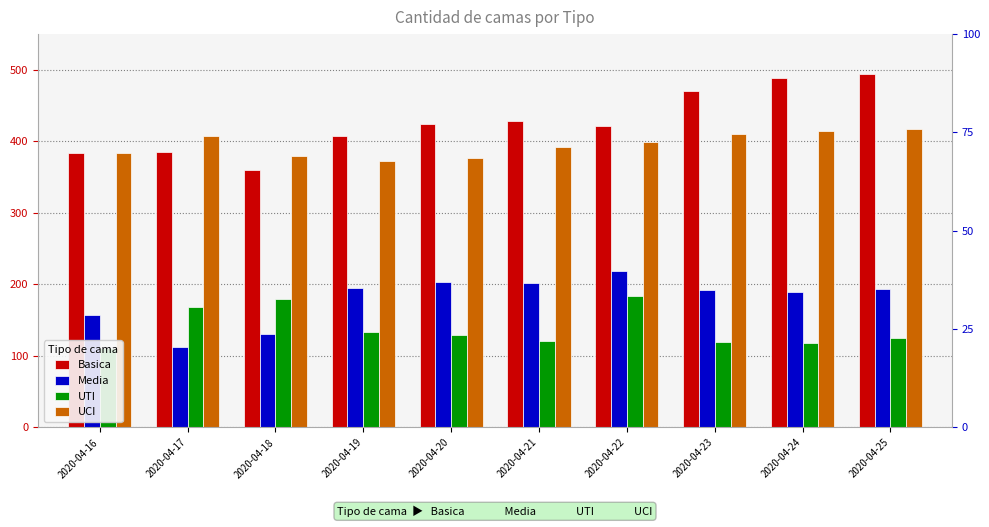

Which category has the highest value in the Media series?

2020-04-22